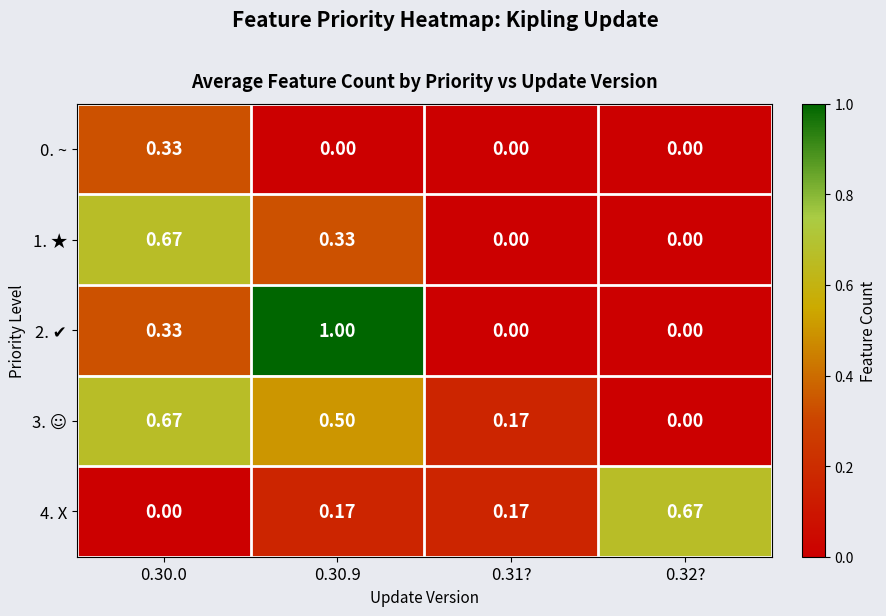

Is the value of 1. ★ at 0.32? greater than the value of 4. X at 0.31??

No